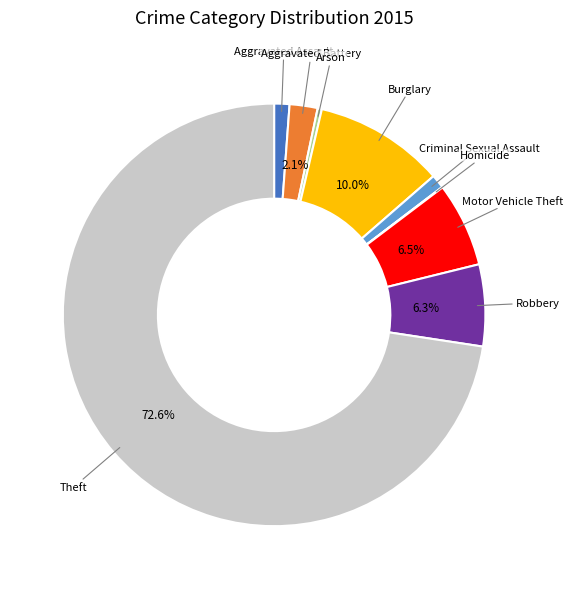

Does Theft account for over 50% of the chart?

Yes